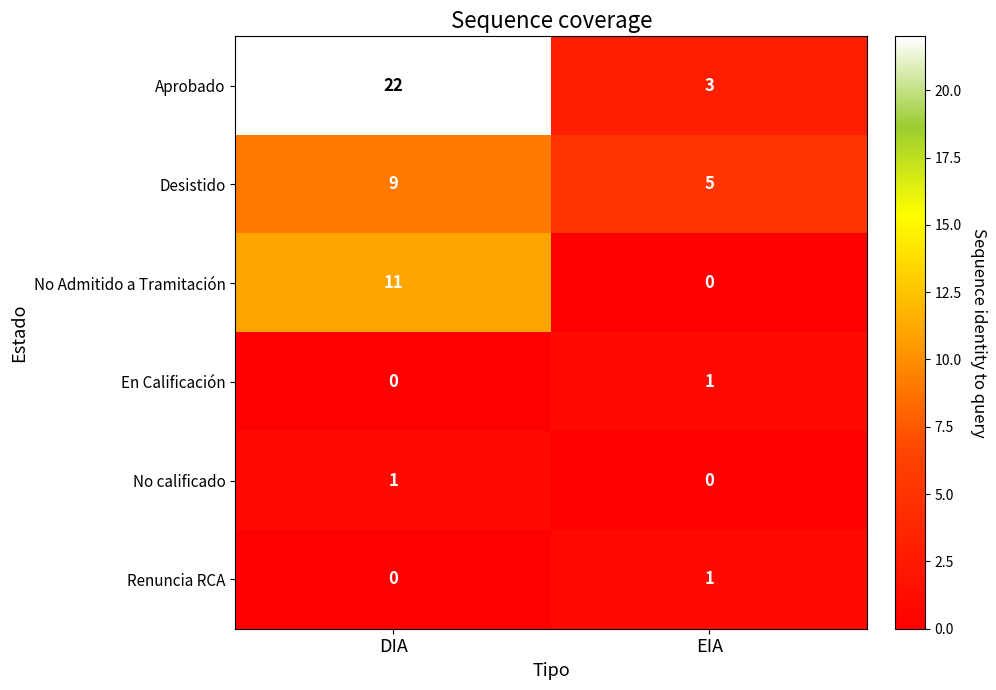

What is the maximum value shown in the chart?

22